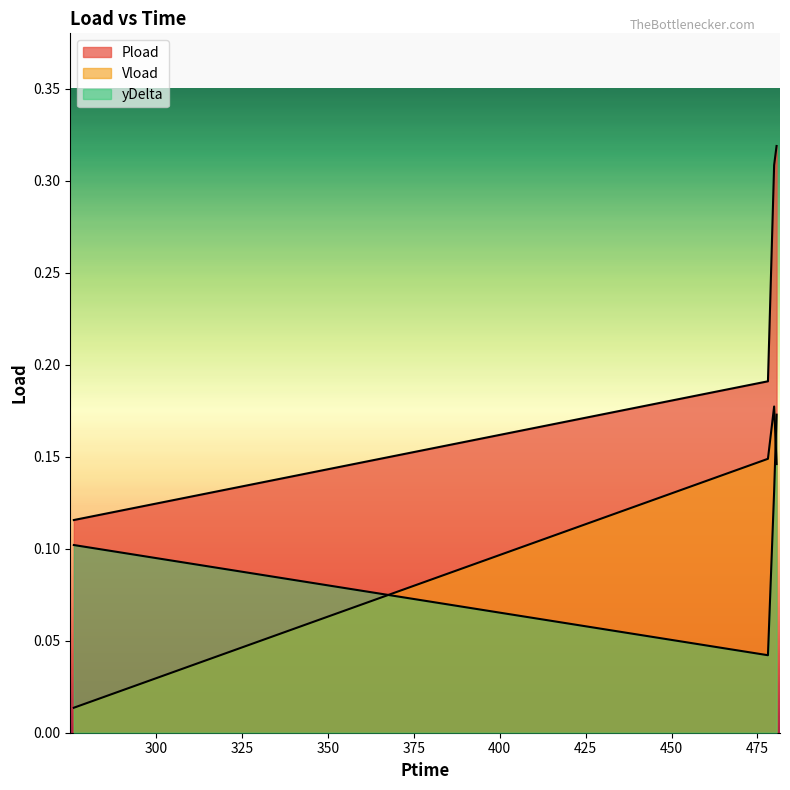

What are all the series names shown in the legend?

Pload, Vload, yDelta